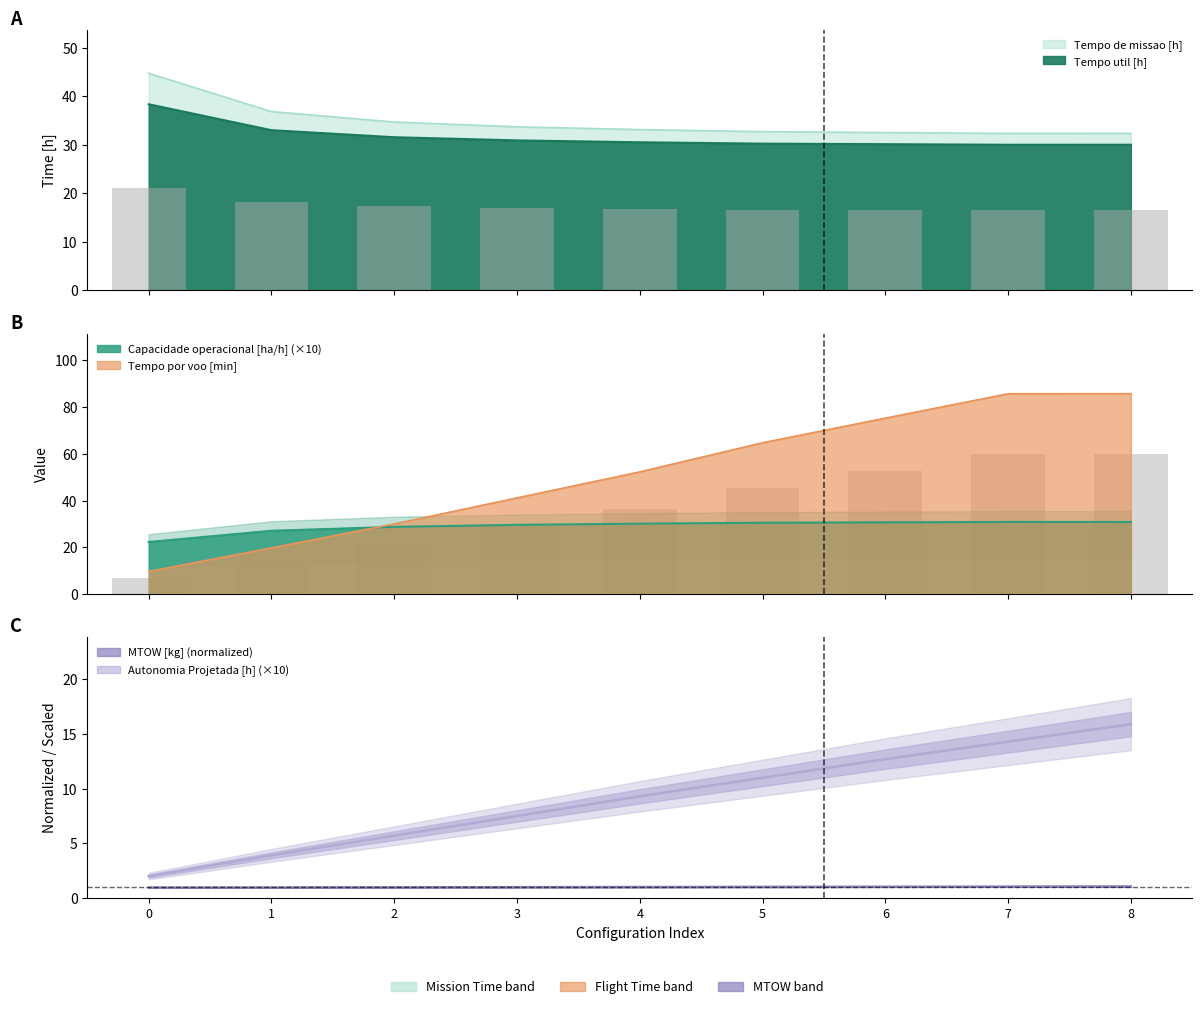

At which label is Tempo por voo [min] closest to 47?

4